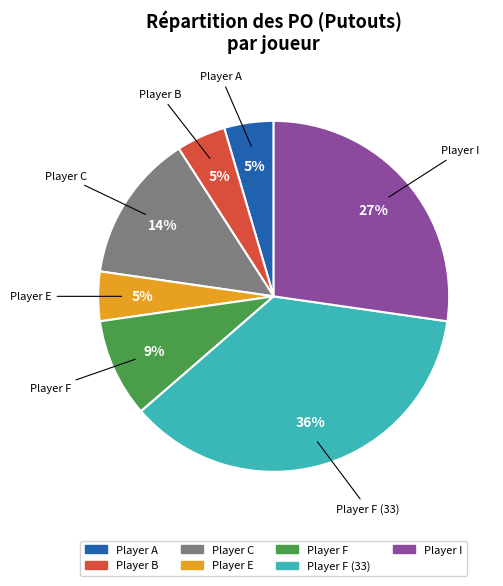

To the nearest percent, what is the average slice percentage?

14%